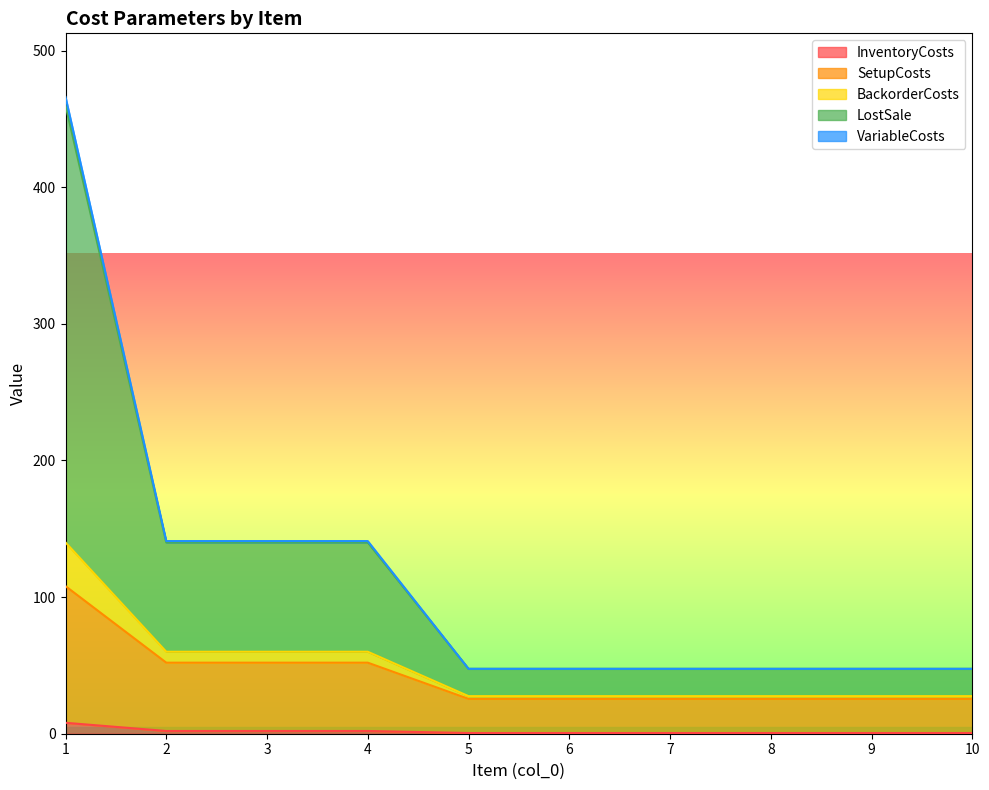

What is the smallest value displayed?

0.5